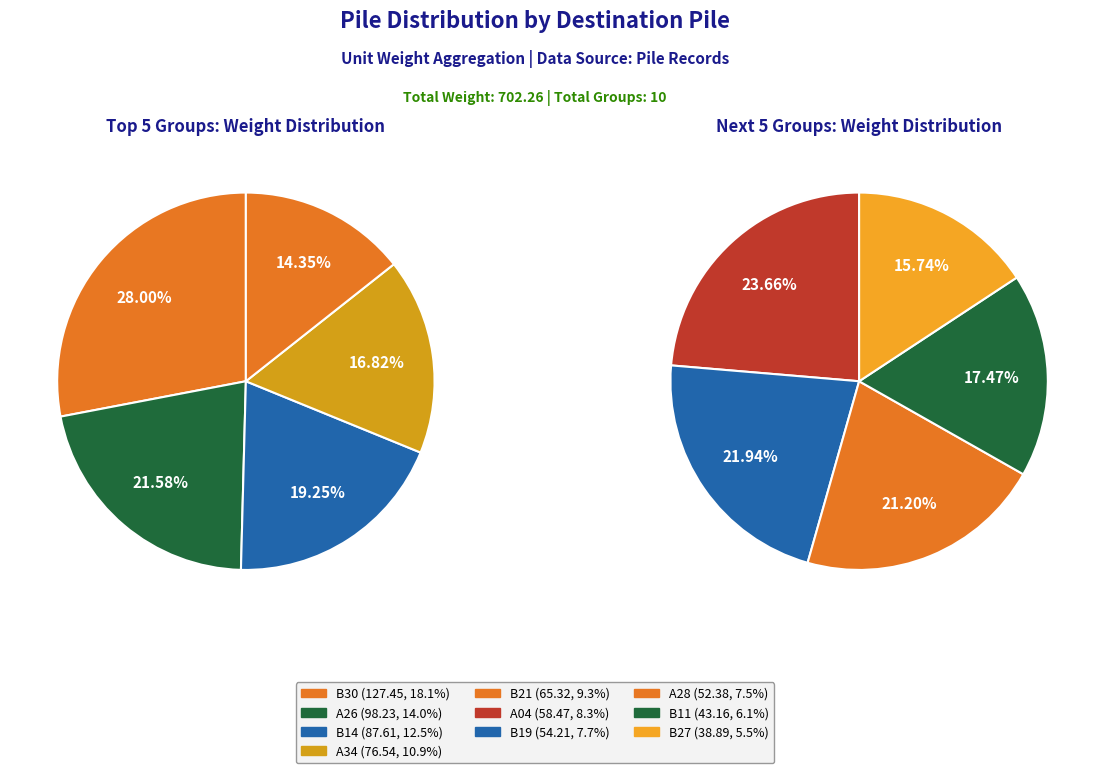

Is there a majority slice in this chart?

No